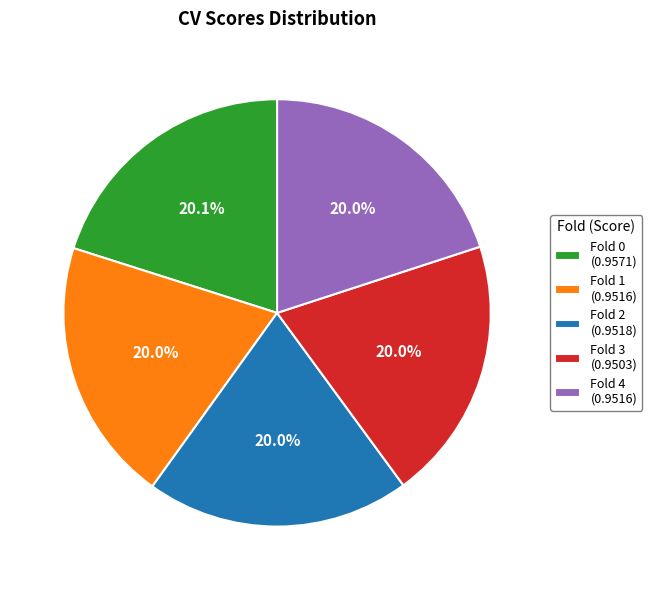

To the nearest percent, what is the average slice percentage?

20%